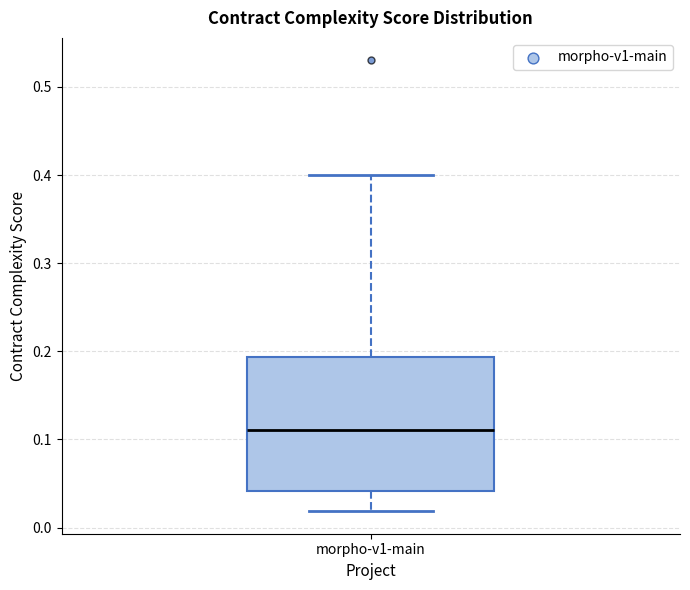

Read this box plot against the y-axis: the position of the median line, the range covered by the box, and the ends of both whiskers. The values are not printed on the chart, so give them approximately, as read against the axis.

median 0.11, box 0.04 to 0.19, whiskers 0.02 to 0.40